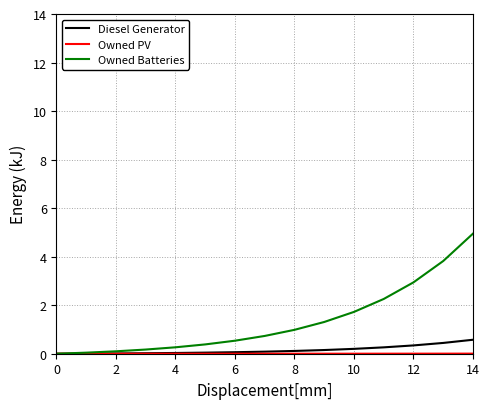

Which series has the largest range (max minus min)?

Owned Batteries